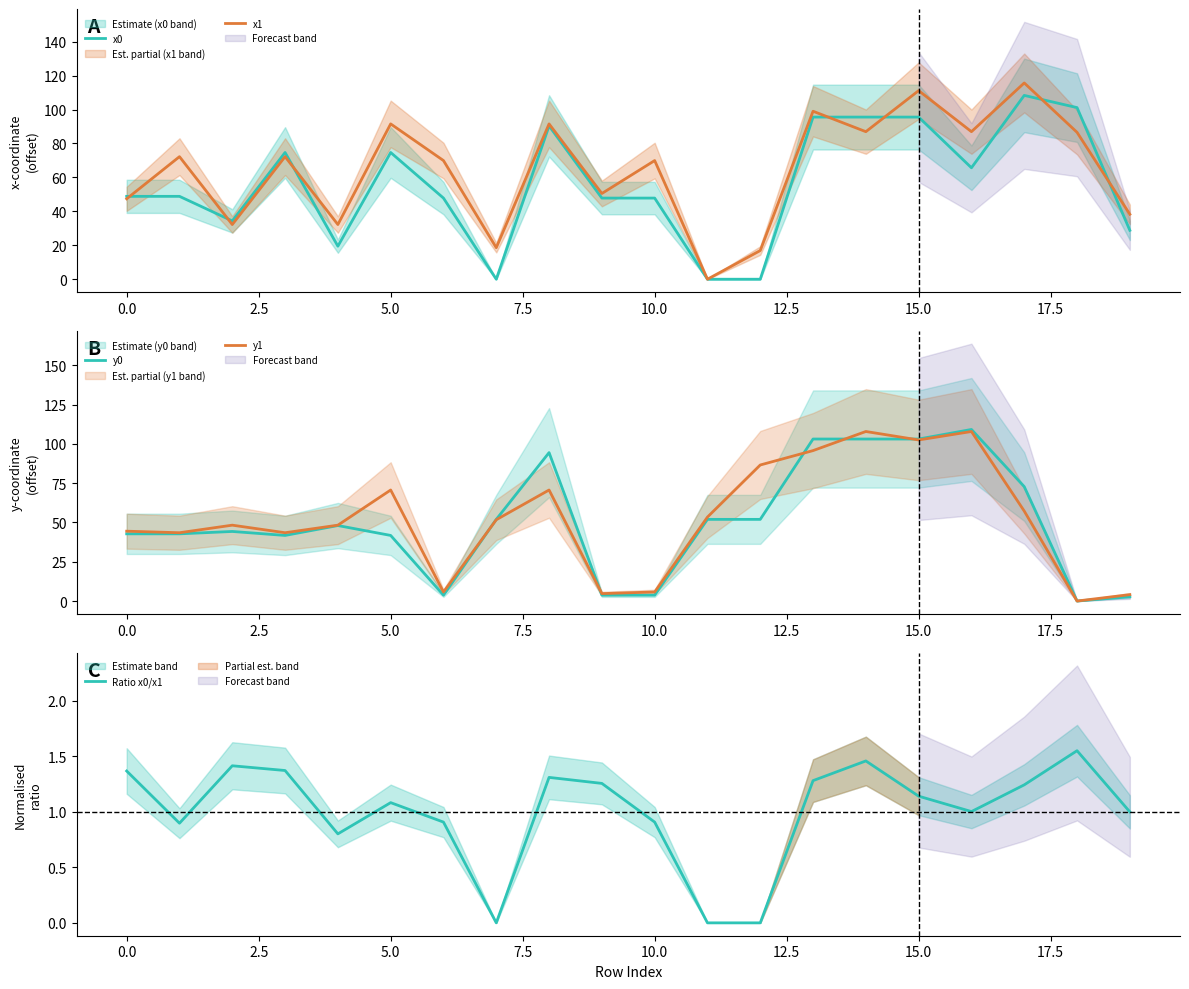

What is the difference between the maximum and minimum values in the y1 series?

107.9